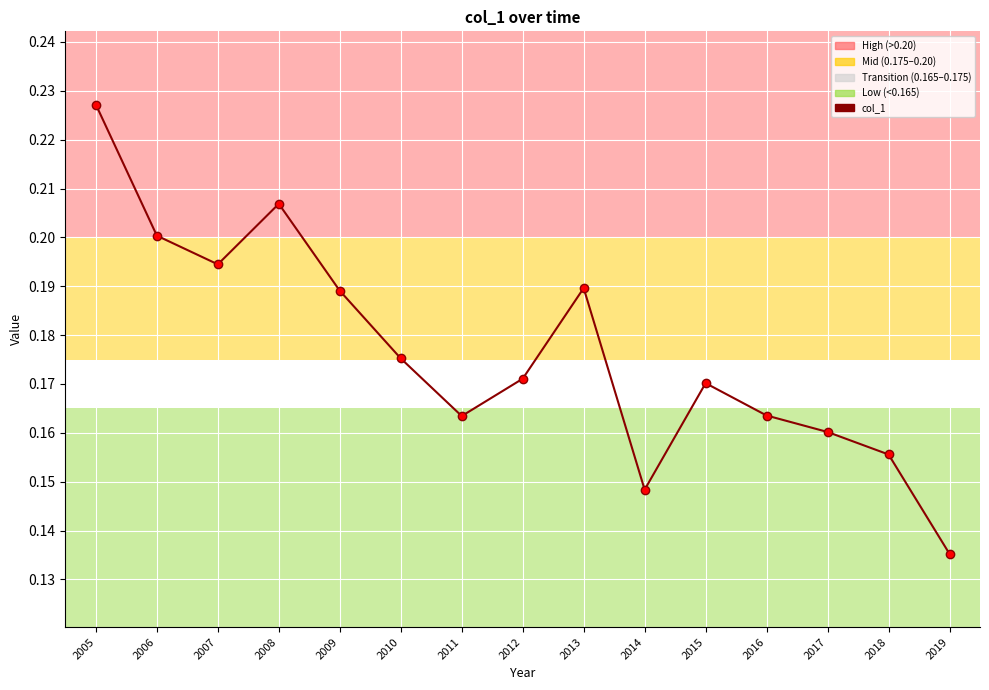

True or false: there are more than 0 points higher than both neighbors.

True